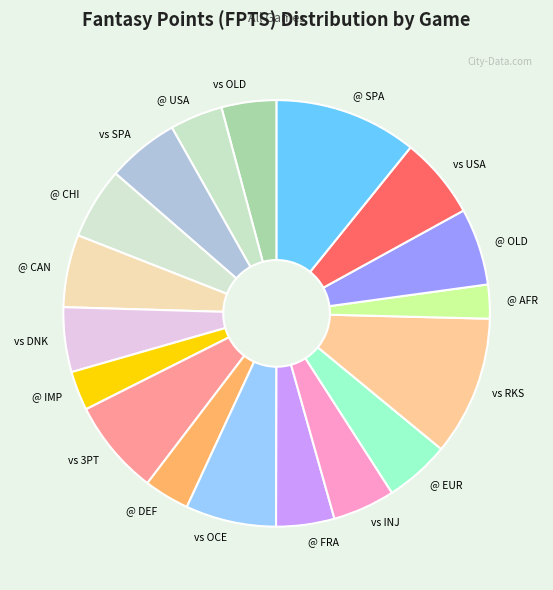

Is there any slice that represents more than half of the pie?

No